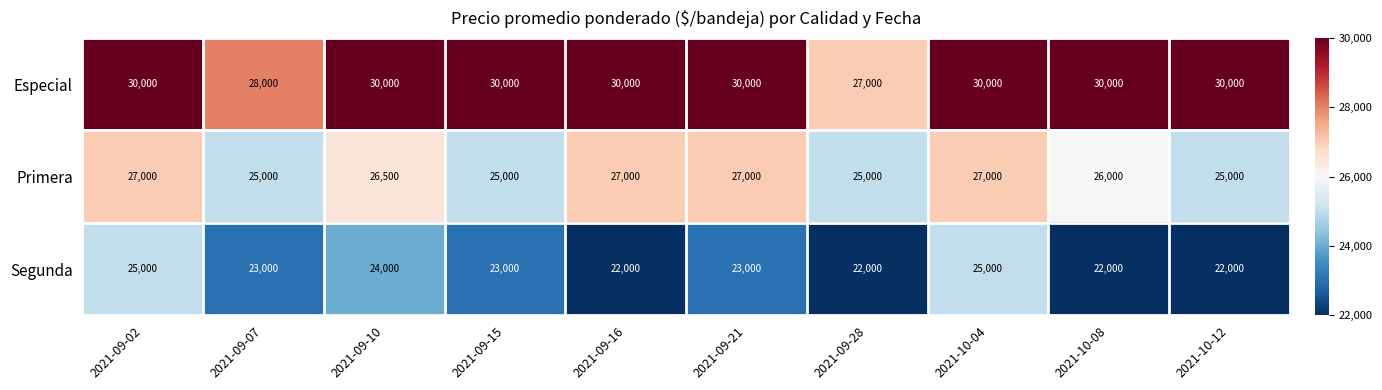

Count the Segunda values in the range 22000 to 24000.

8